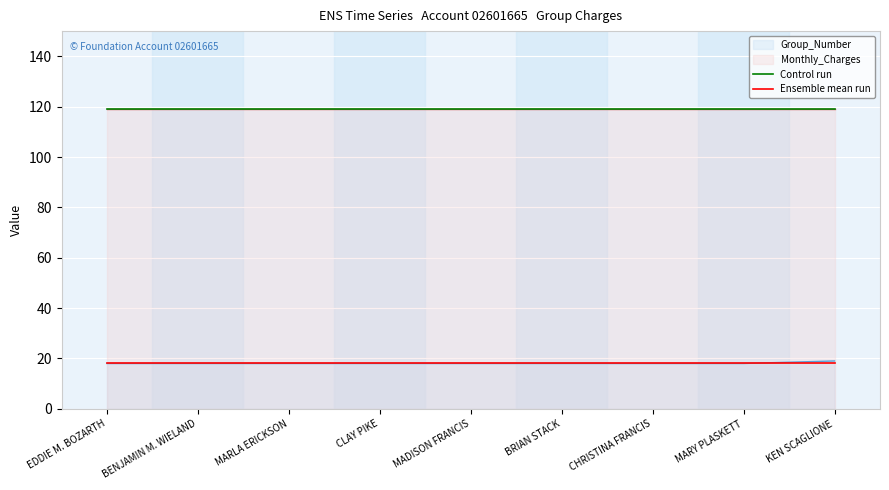

Does the chart display data point markers on the line(s)?

No